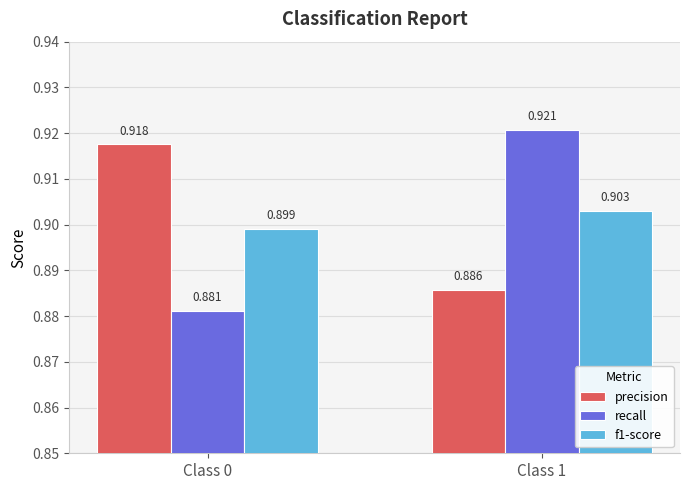

What is the total value across all series at Class 0?

2.7